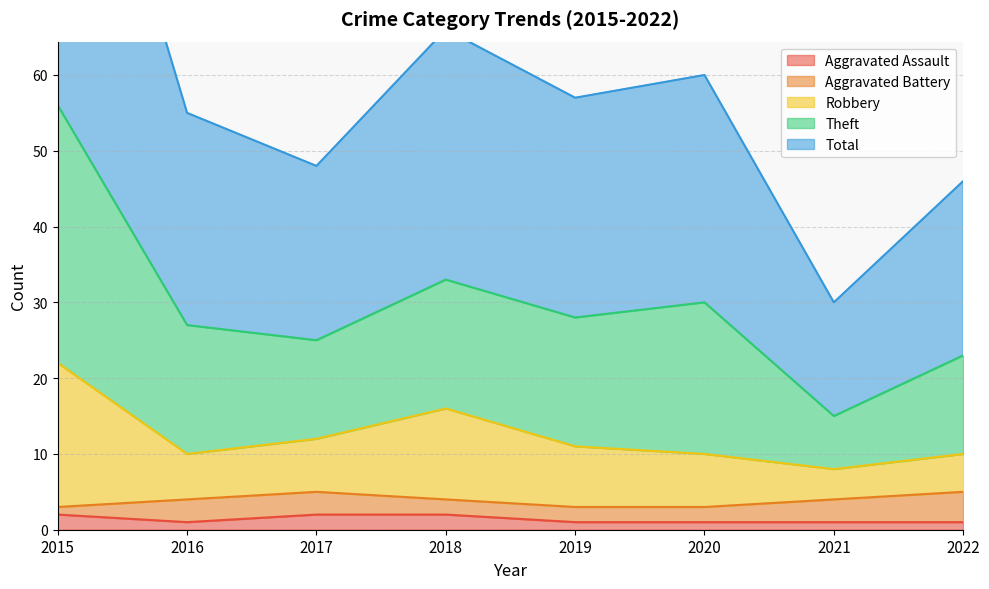

At which category does Theft reach its first local valley?

2017